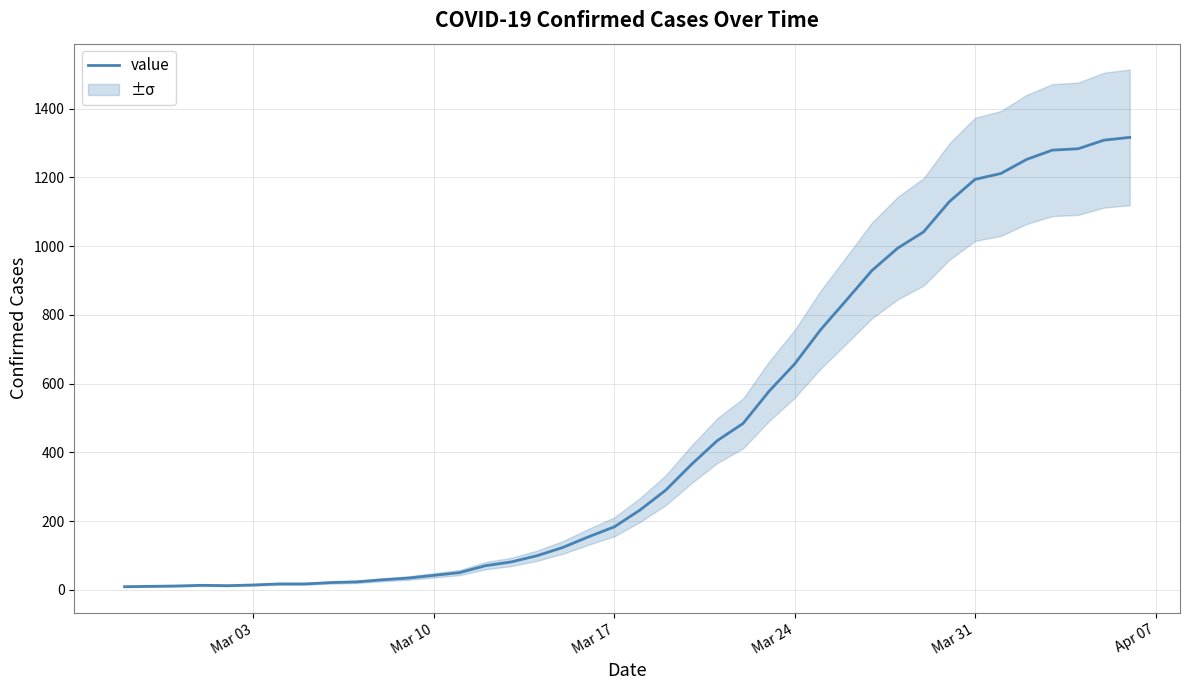

How many data points are less than 232?

20